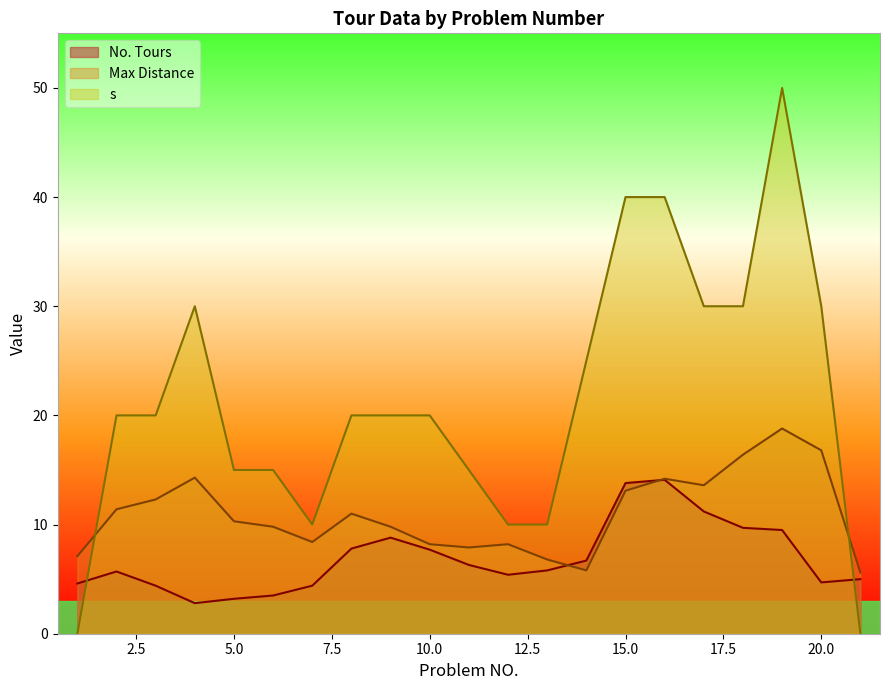

True or false: Max Distance has a value of 11.0 at 8.

True